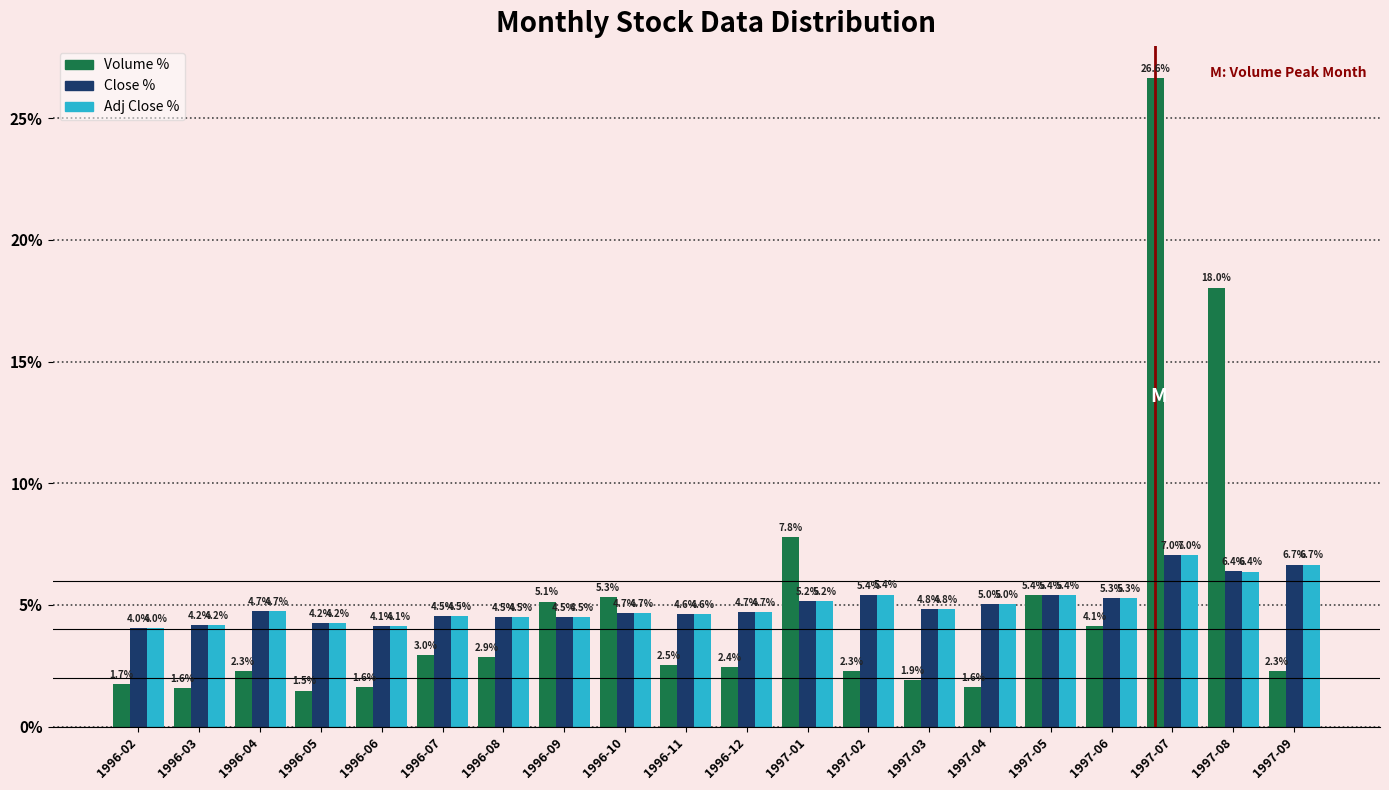

What is the sum of all Close % values?

100.0